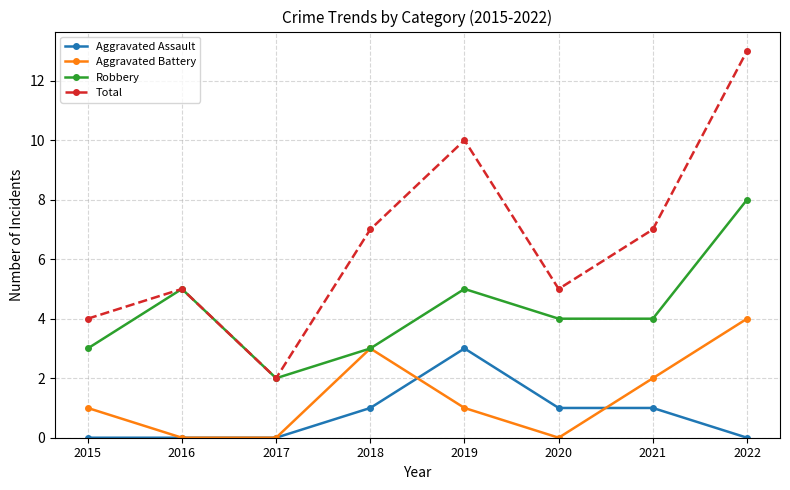

List the series in order of their peak value, highest first.

Total, Robbery, Aggravated Battery, Aggravated Assault